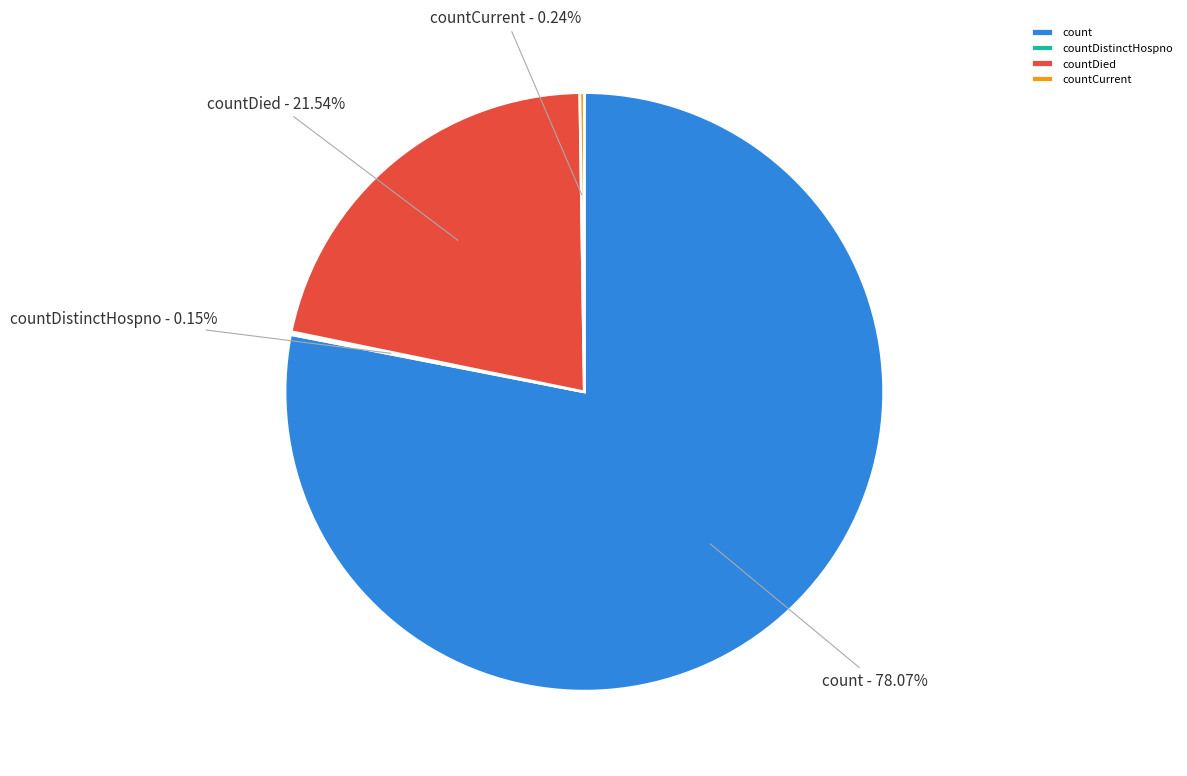

What is the majority slice?

count